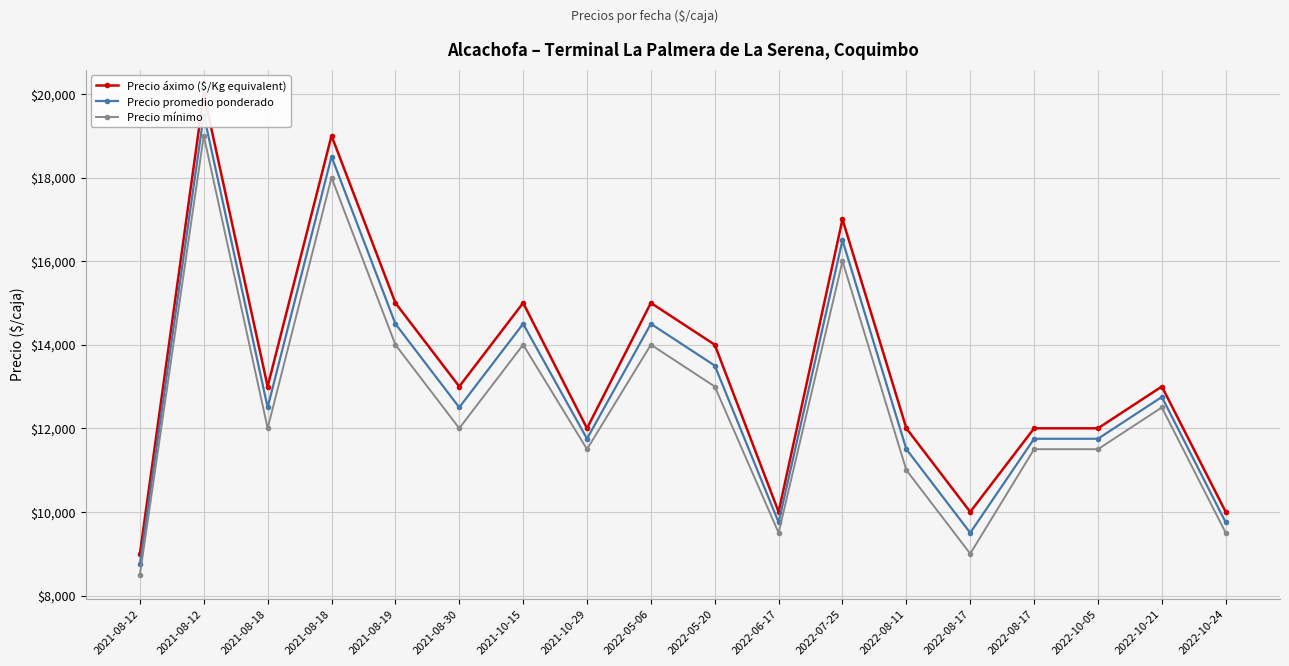

The value of Precio mínimo at 2021-08-19 is 14000. True or false?

True